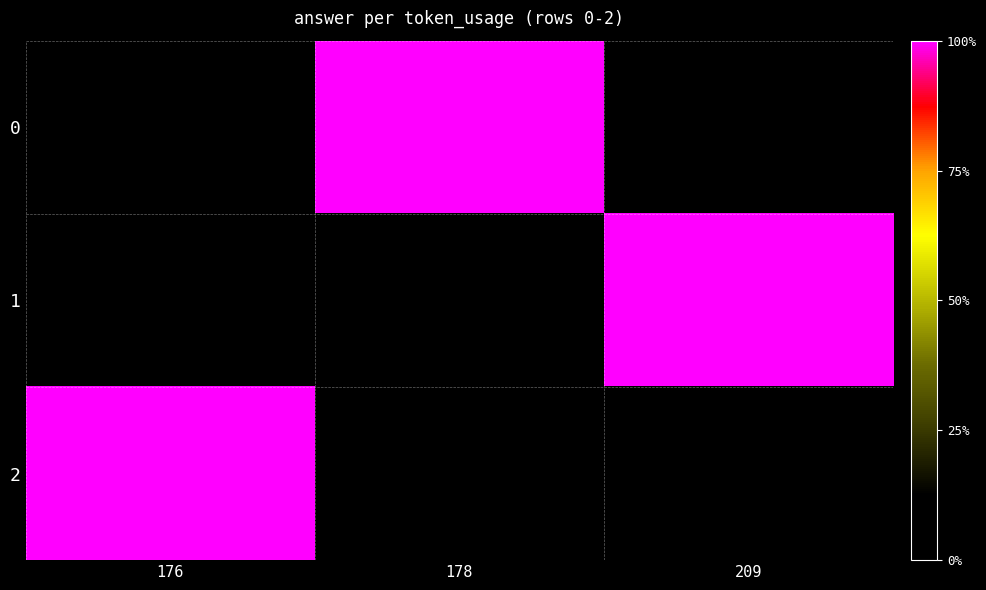

What is the total value across all series at 176?

310